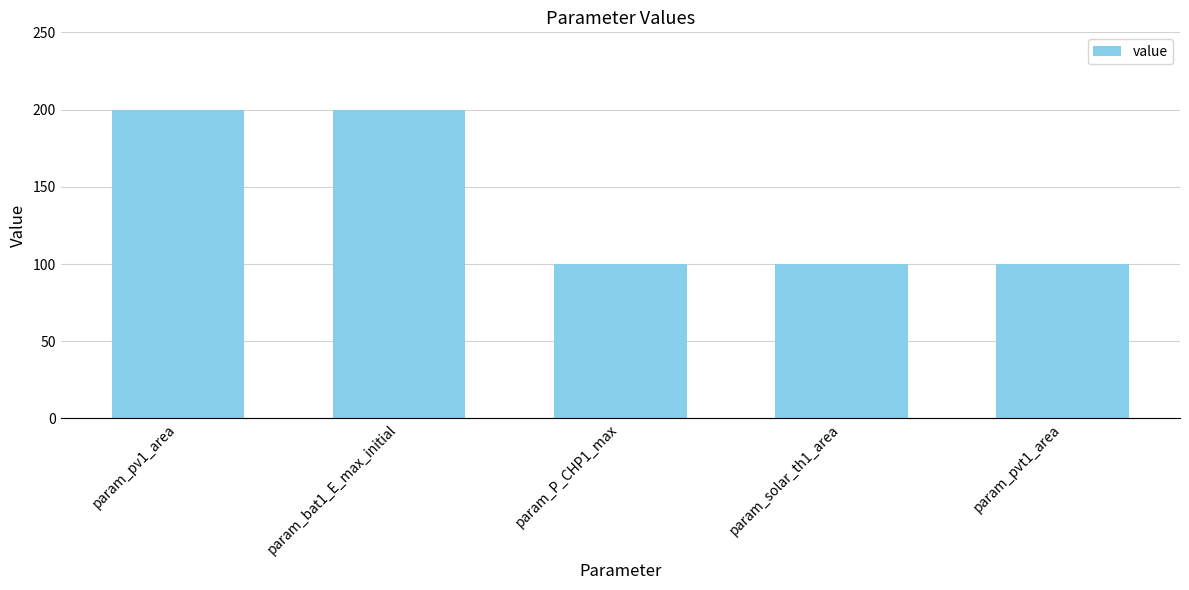

How many bars are there in total?

5